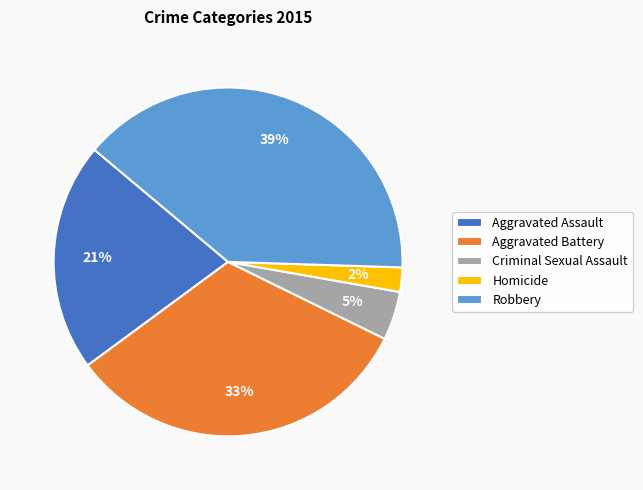

Is Aggravated Battery the majority of the pie?

No